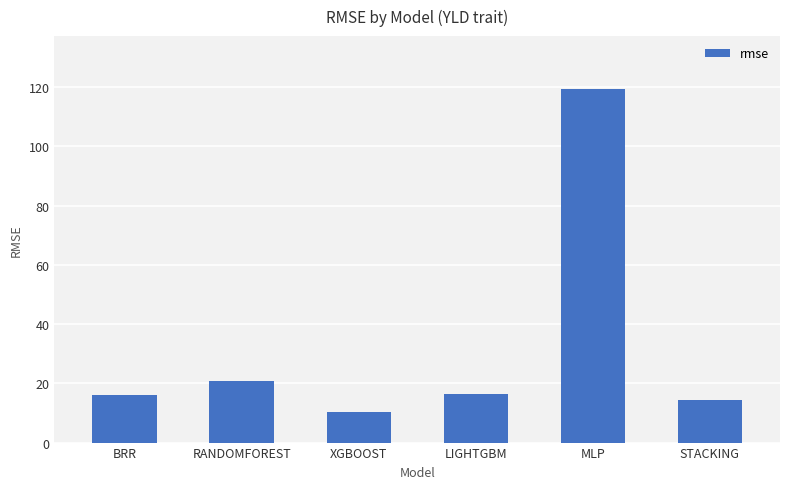

Approximately how many times larger is the value at LIGHTGBM compared to STACKING?

1.1